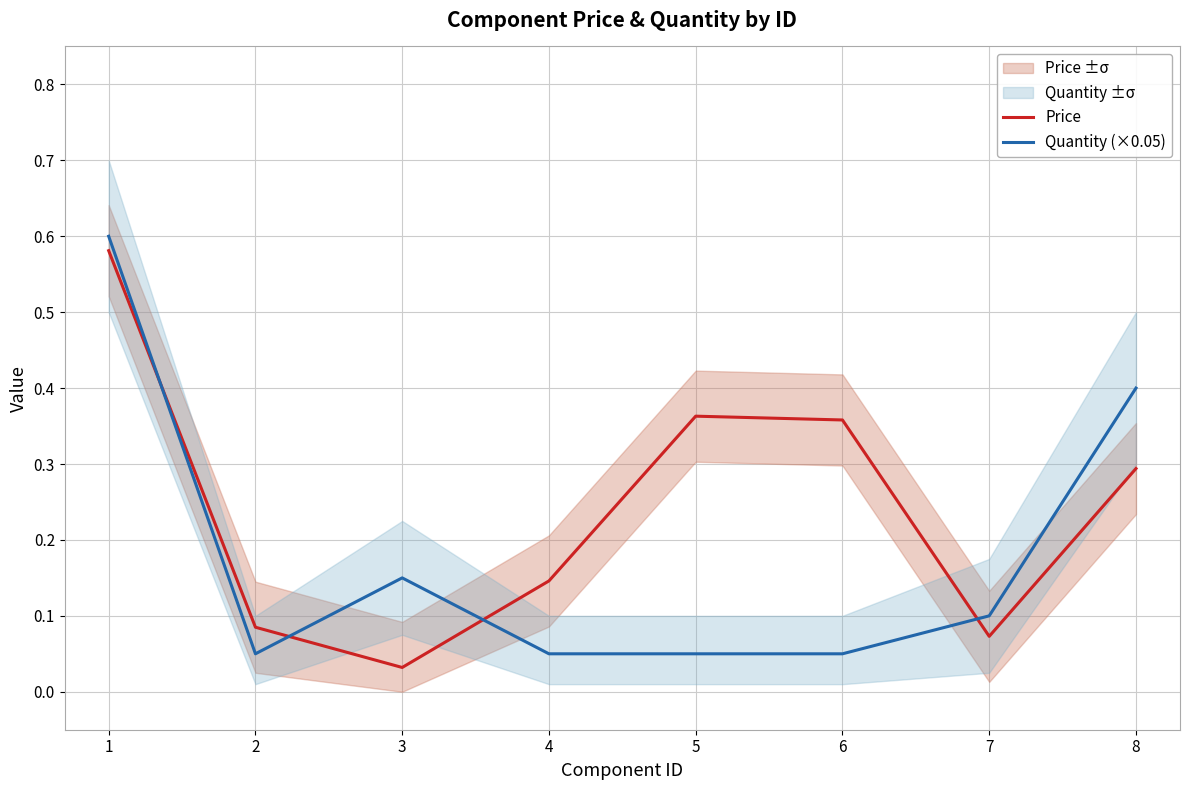

Rank the categories by Quantity (×0.05) value from lowest to highest.

2, 4, 5, 6, 7, 3, 8, 1